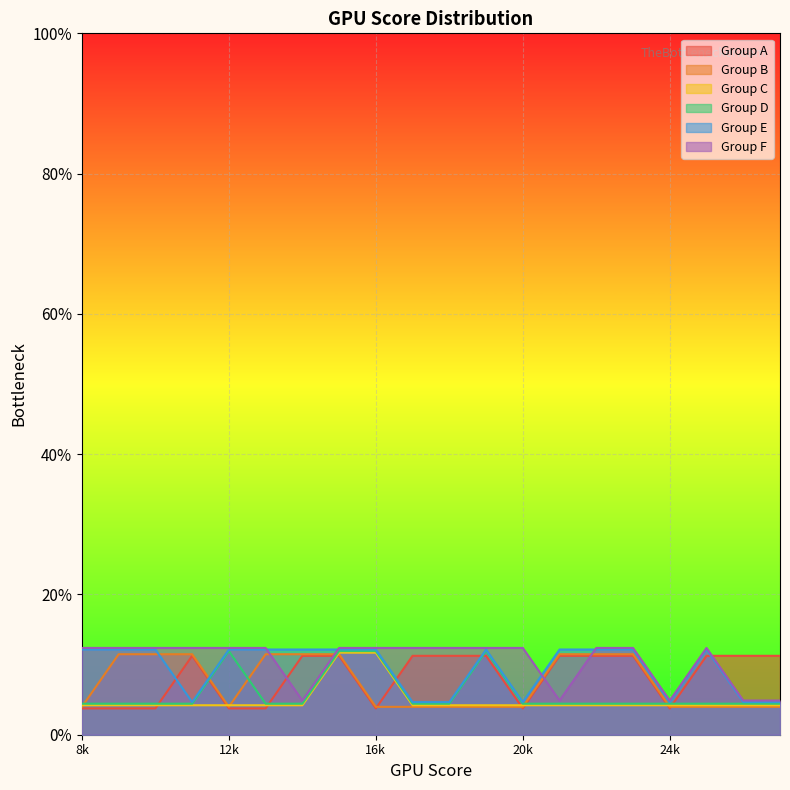

What are all the series names shown in the legend?

Group A, Group B, Group C, Group D, Group E, Group F